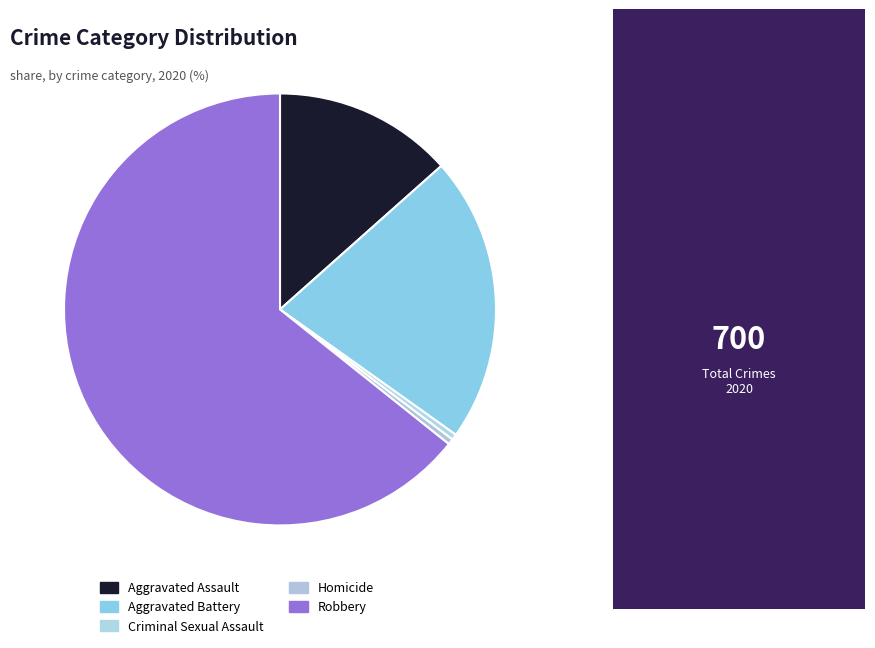

Count the number of slices in the pie.

5